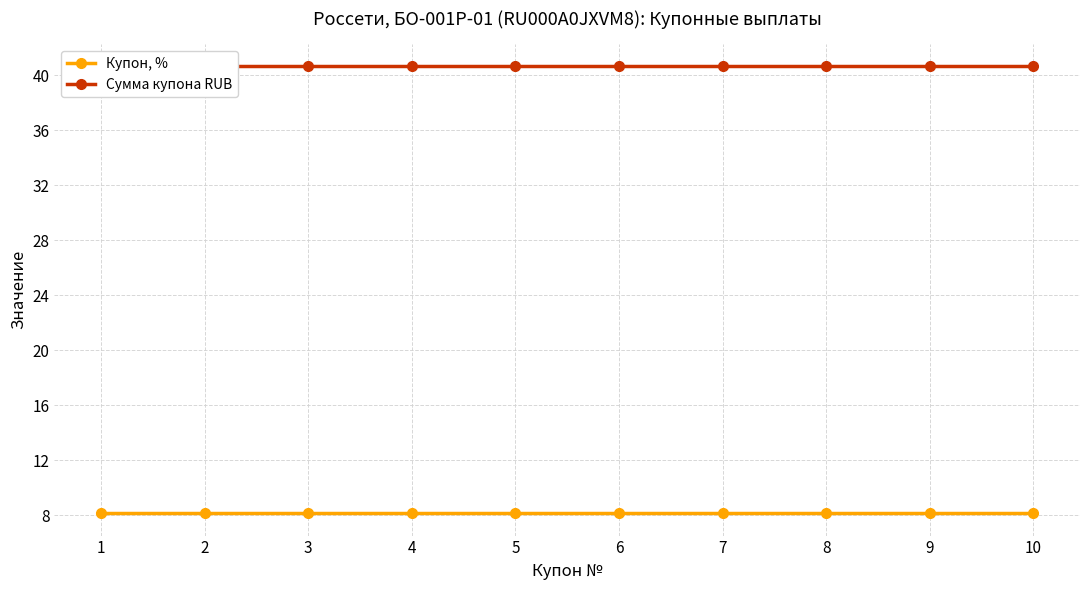

Rank the series by their average value, from lowest to highest.

Купон, %, Сумма купона RUB